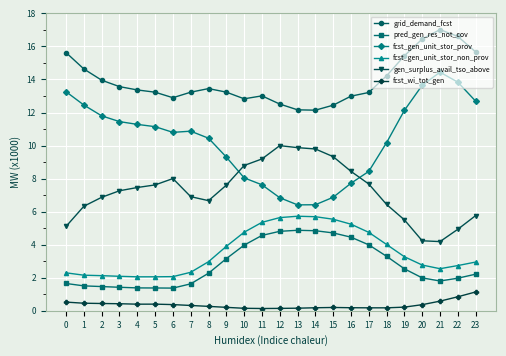

Read the pred_gen_res_not_cov value at 11.

4.6